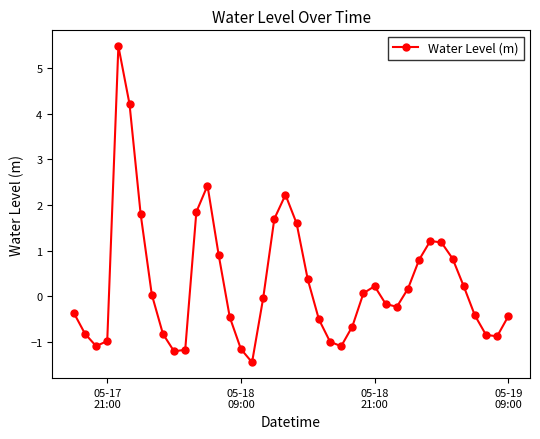

What is the maximum value shown in the chart?

5.5